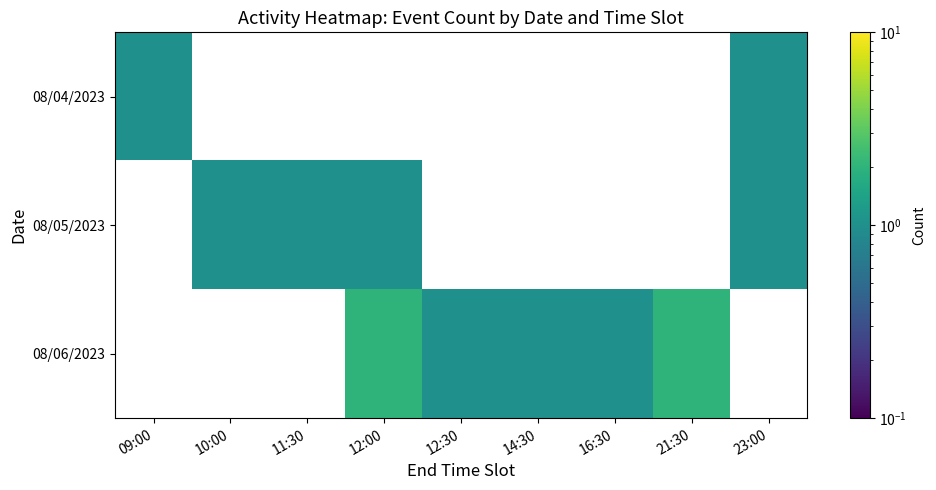

Which has a higher value, 10:00 or 12:30?

12:30